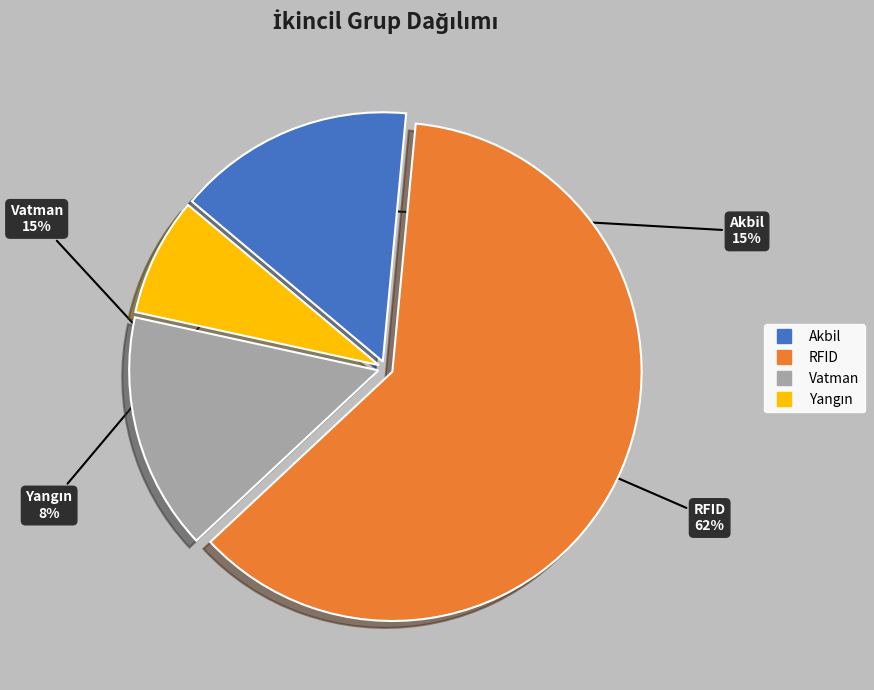

Which category has the biggest portion of the pie?

RFID